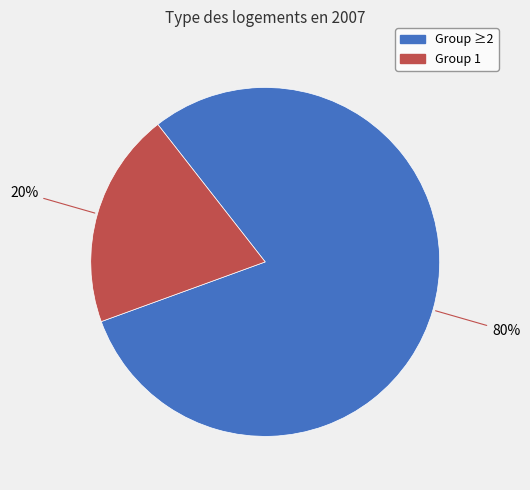

To the nearest percent, what is the difference between the largest and smallest slice percentages?

60%